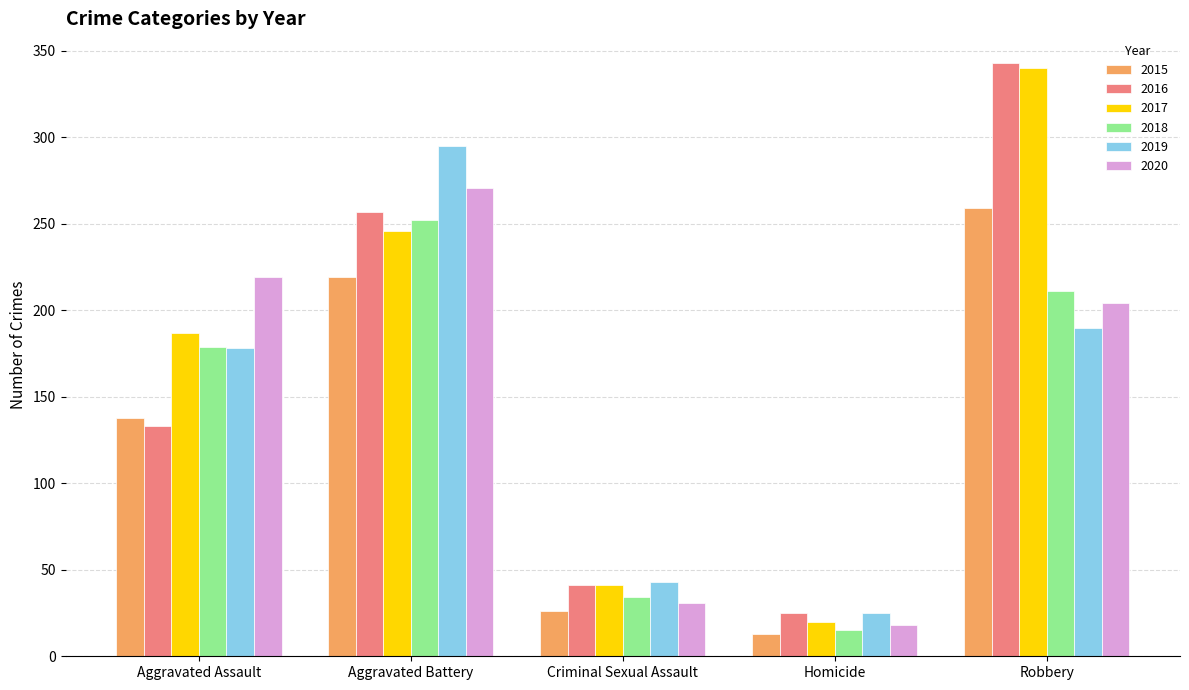

True or false: 2017 has a value of 9 at Criminal Sexual Assault.

False